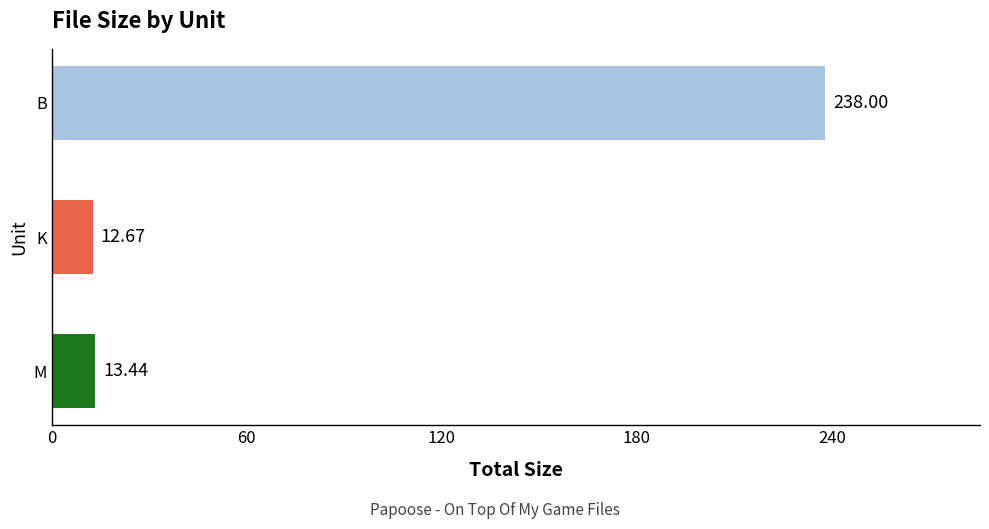

List the labels in order of value, smallest first.

K, M, B